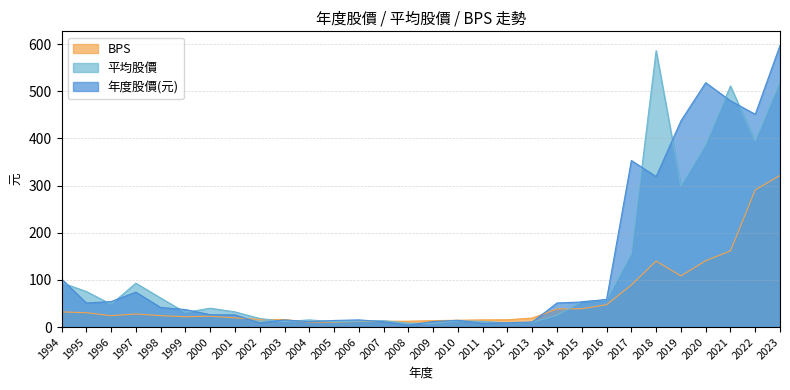

What is the minimum value shown in the chart?

4.1